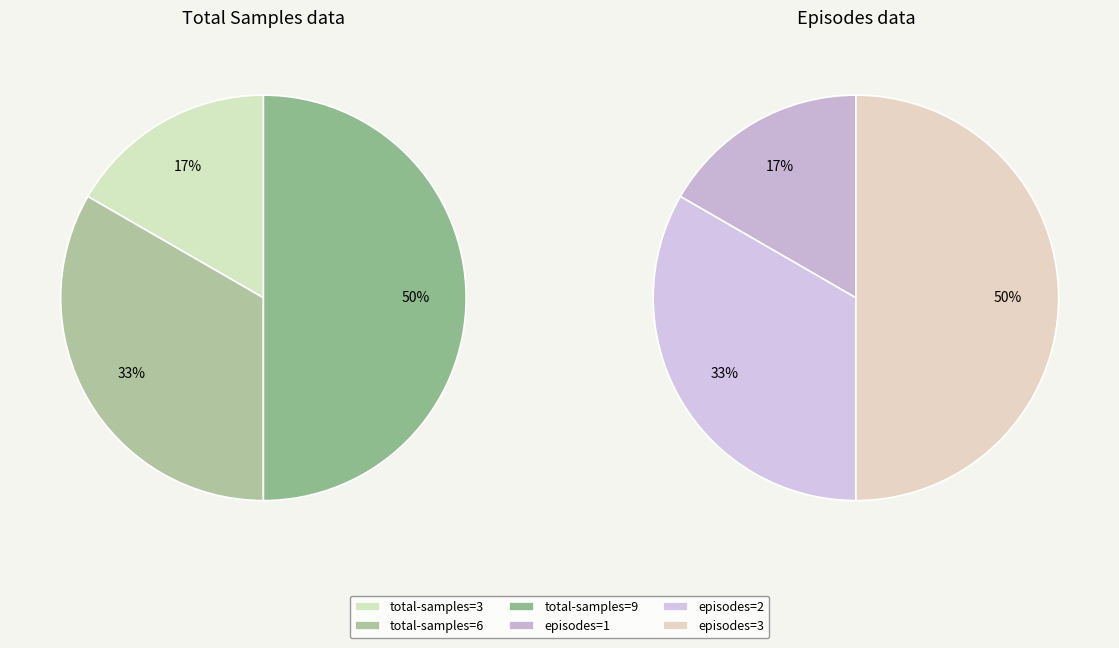

To the nearest percent, what percentage of the pie is 3?

17%